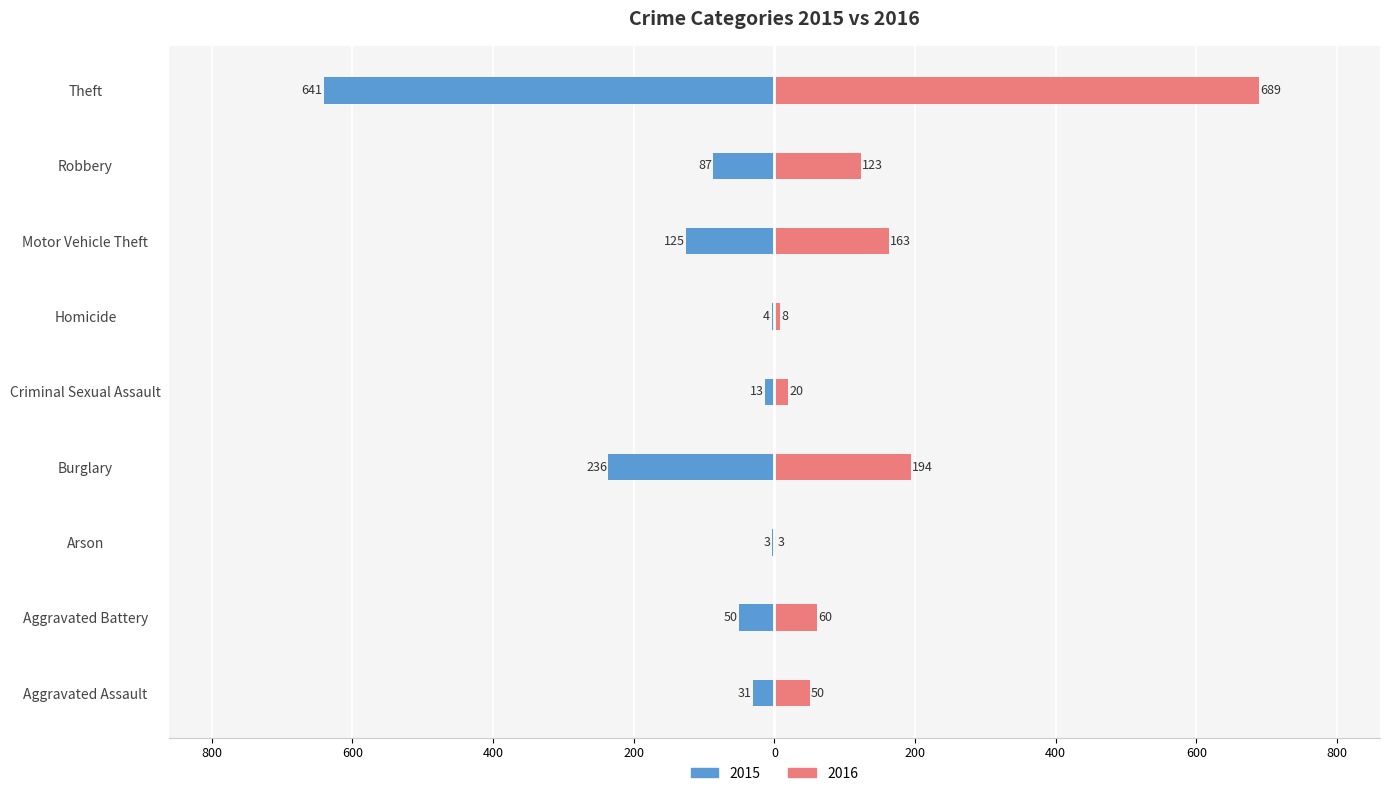

What is the label of the 5th bar from the left?

Criminal Sexual Assault